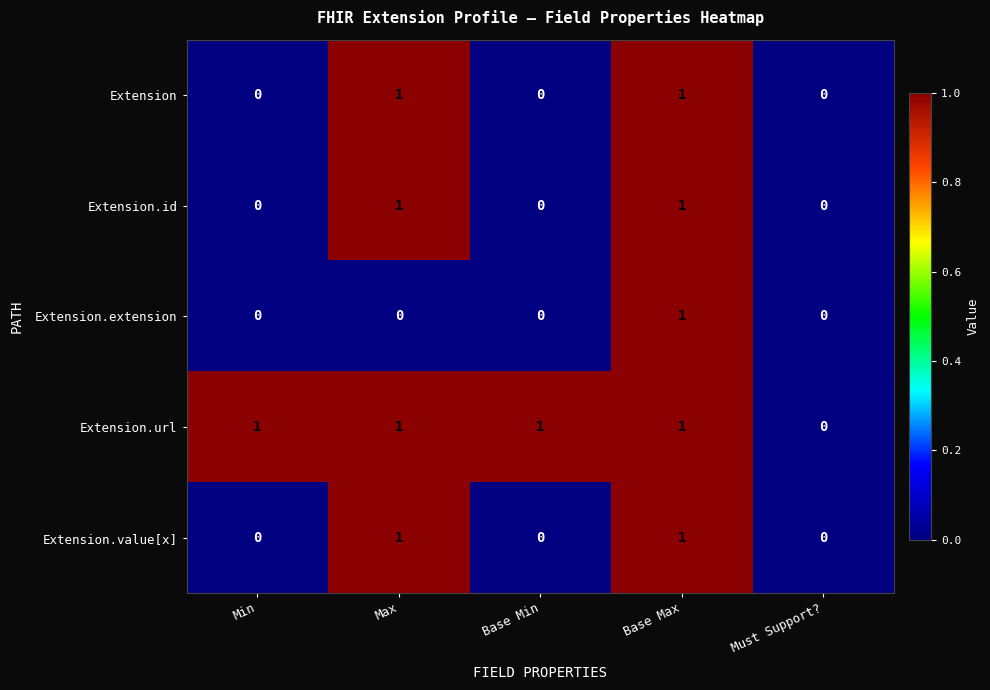

At which category is the sum across all series the highest?

Base Max